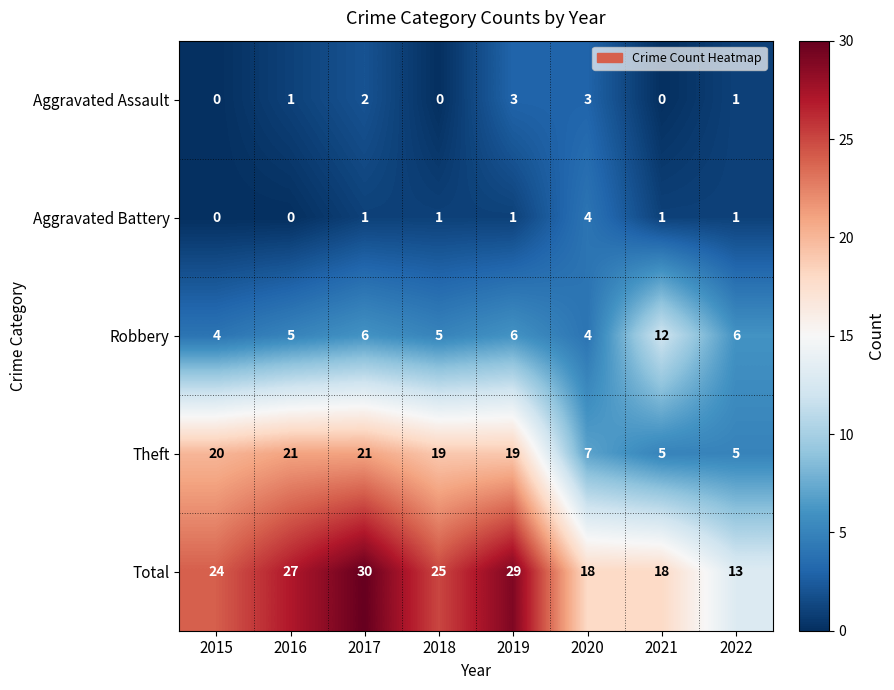

What is the greatest value displayed?

30